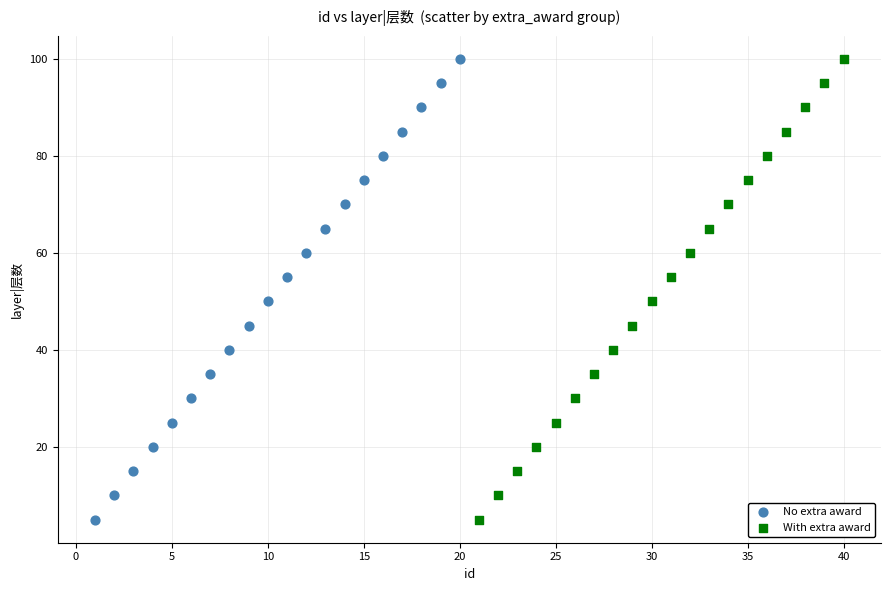

What are all the series names shown in the legend?

No extra award, With extra award